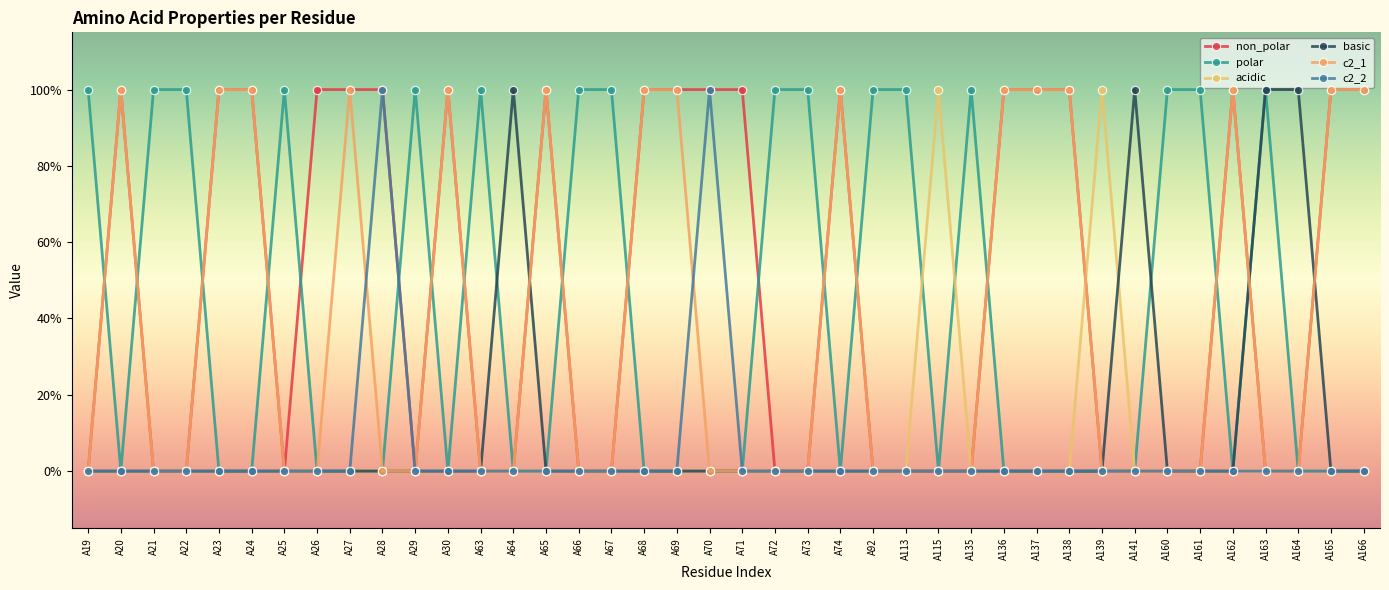

True or false: non_polar and basic intersect in this chart.

True